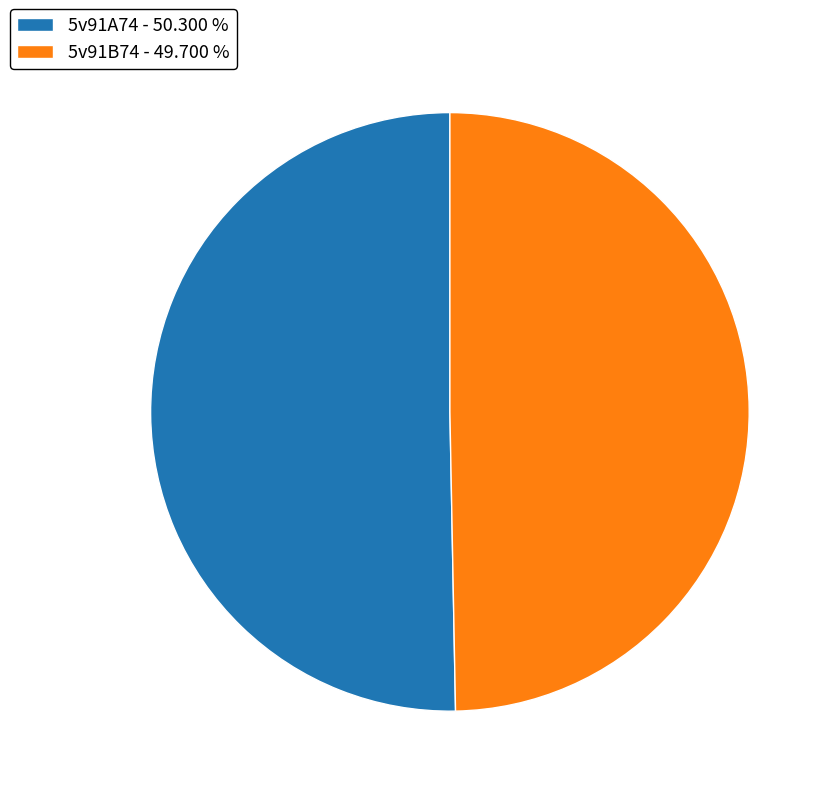

Is there any slice that represents more than half of the pie?

Yes